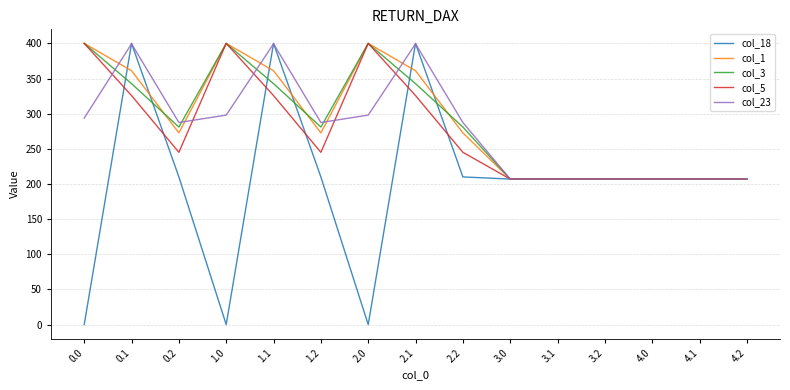

Is it true that col_5 equals 155.6 at 1.1?

False